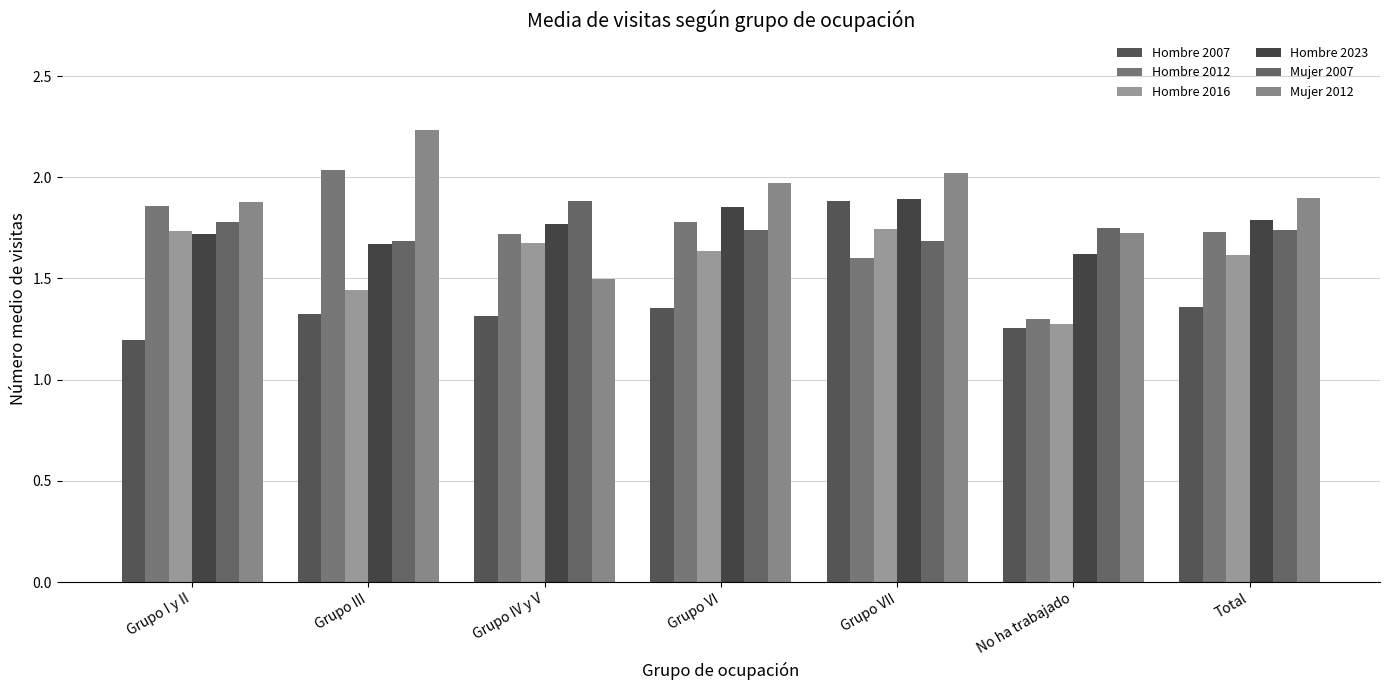

List the labels in order of Hombre 2023 value, smallest first.

No ha trabajado, Grupo III, Grupo I y II, Grupo IV y V, Total, Grupo VI, Grupo VII